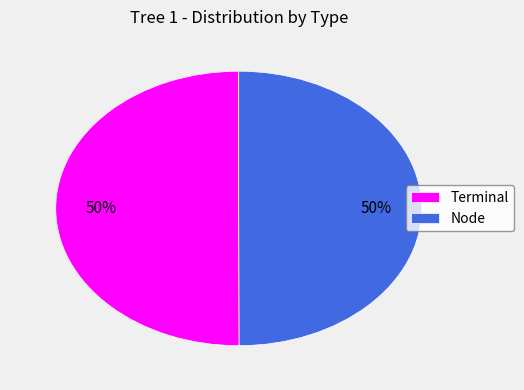

To the nearest percent, what percentage of the pie is Node?

50%